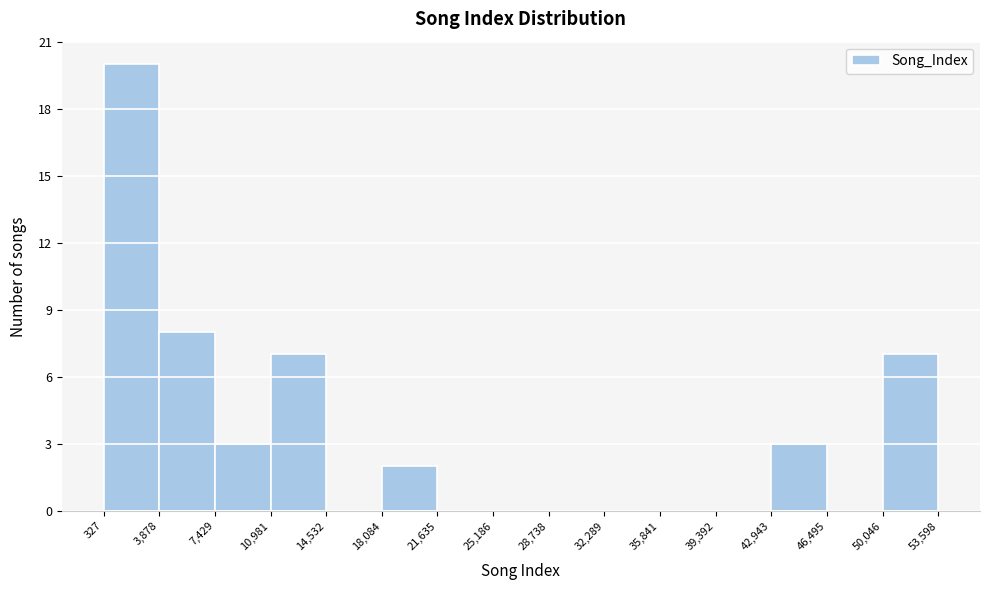

Over which range of the x-axis is the bar tallest?

327 to 3,878